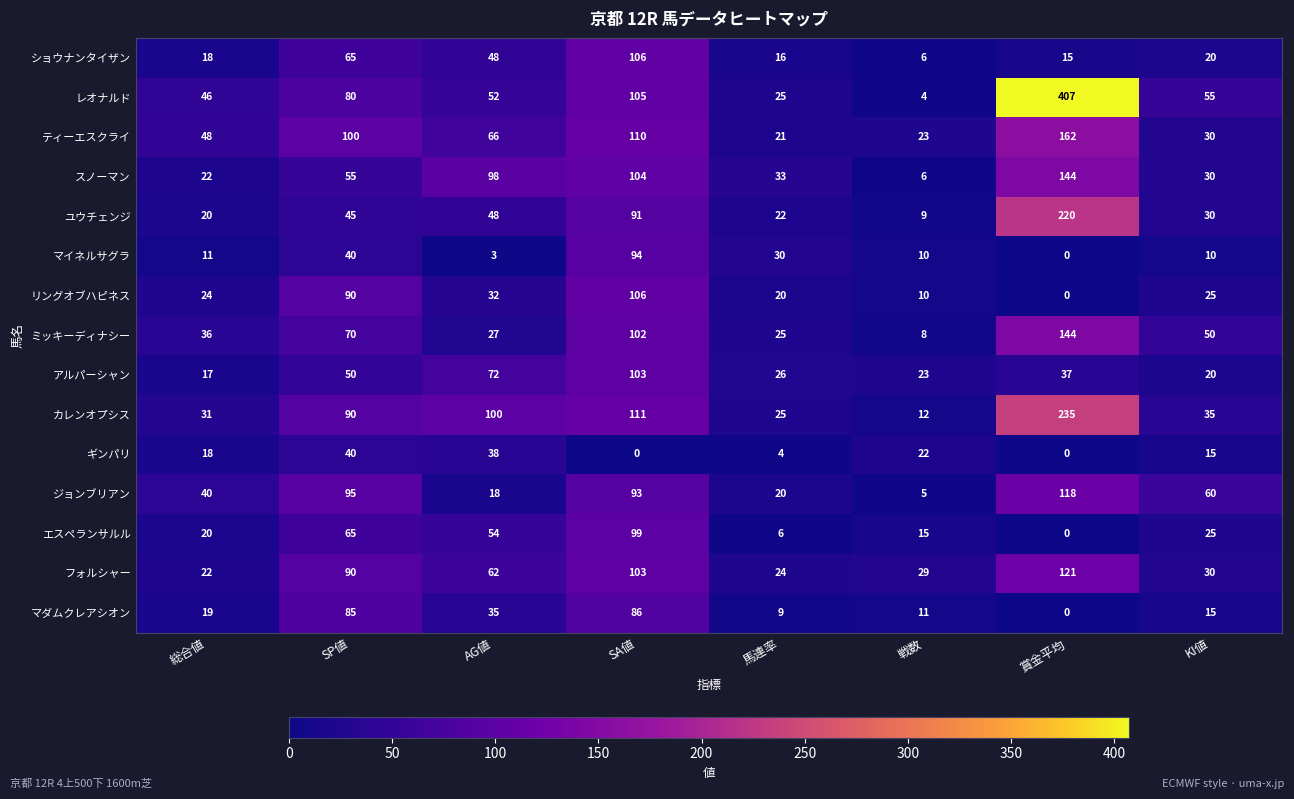

What is the sum of the ジョンブリアン values at SP値 and AG値?

113